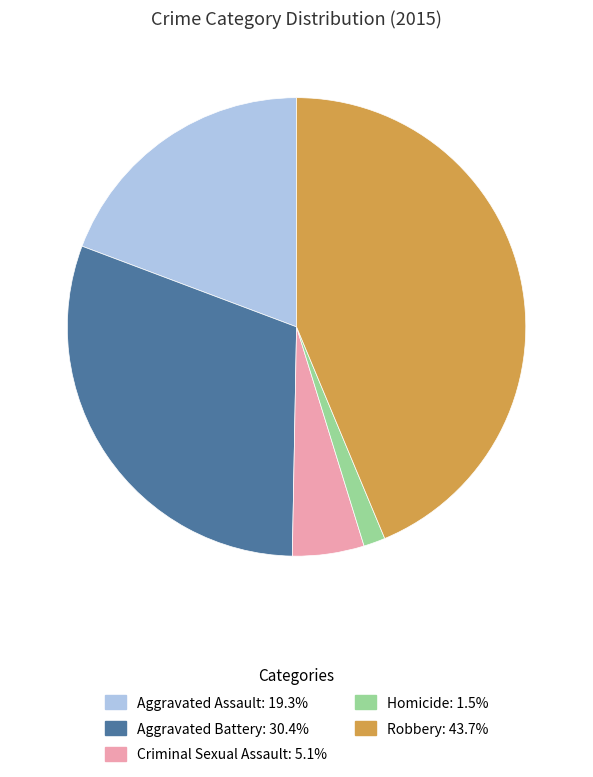

Is there any slice that represents more than half of the pie?

No